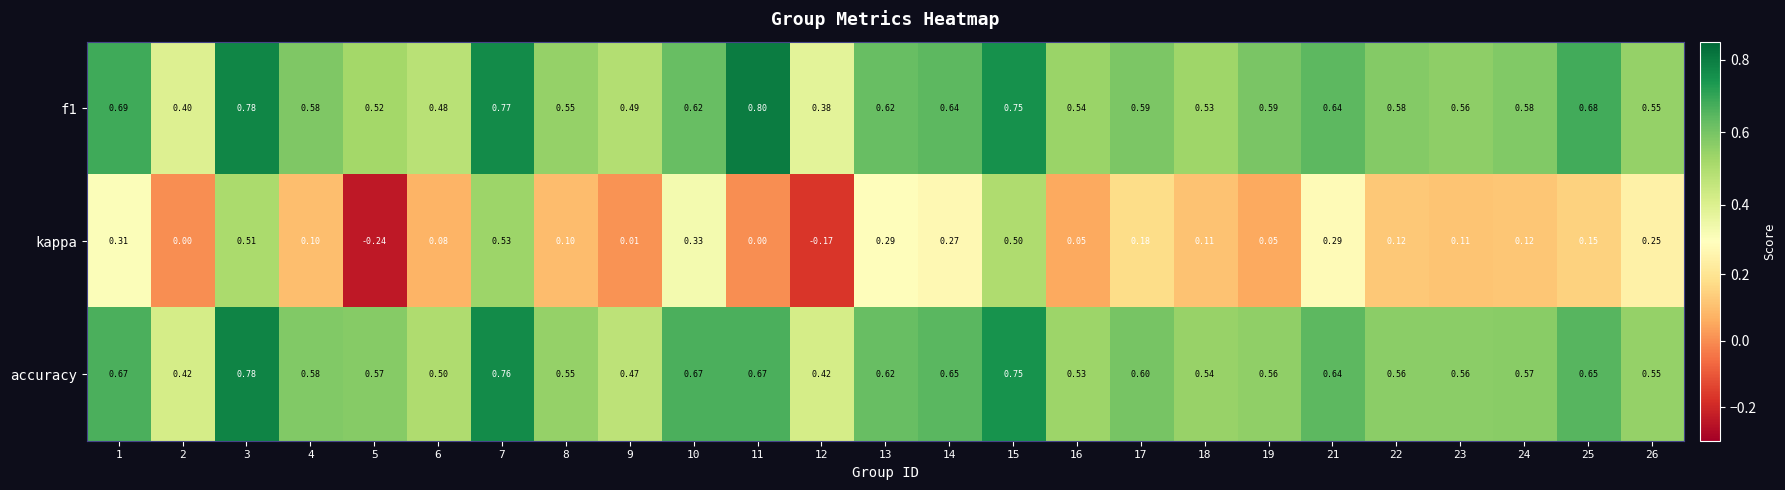

Rank the series by their maximum value, from lowest to highest.

kappa, accuracy, f1